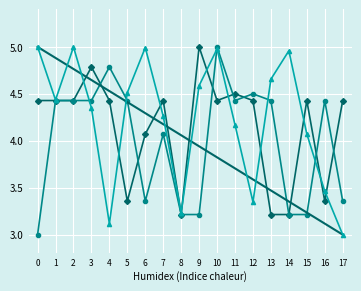

What is the difference between the highest and lowest values at 7?

0.4